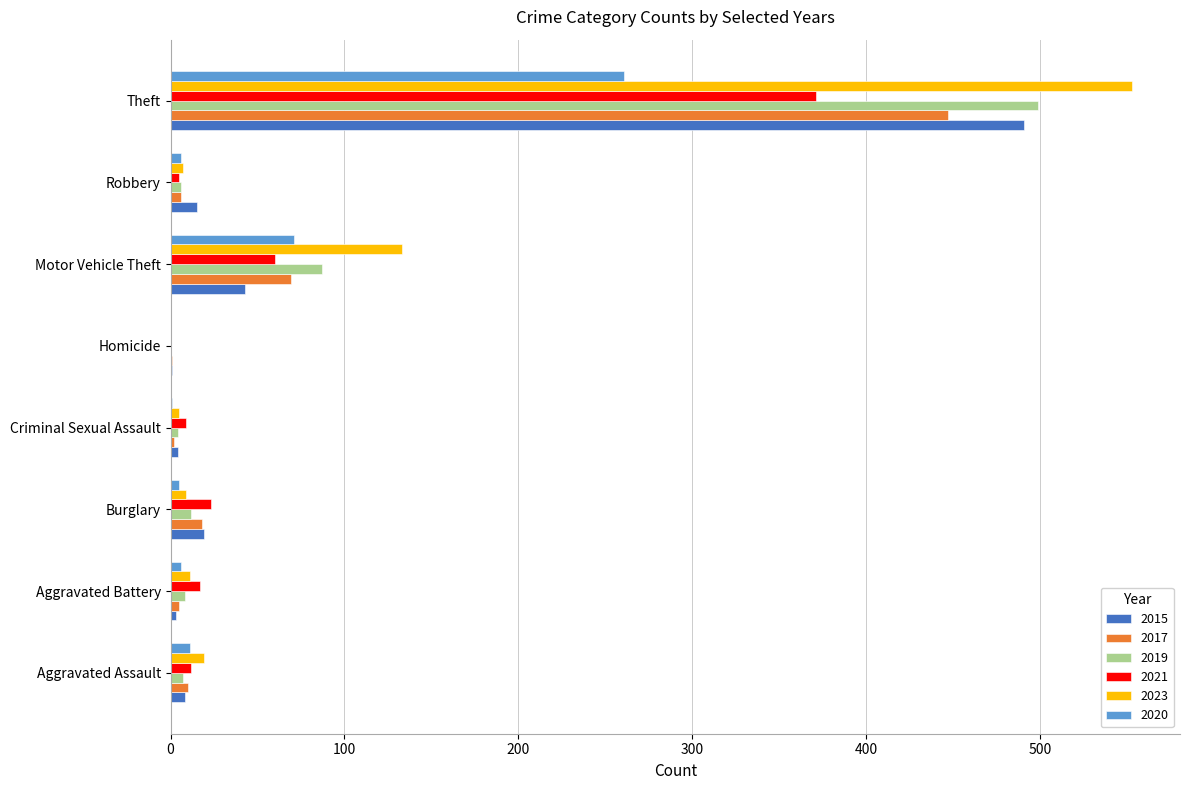

Which series has the widest spread of values?

2023